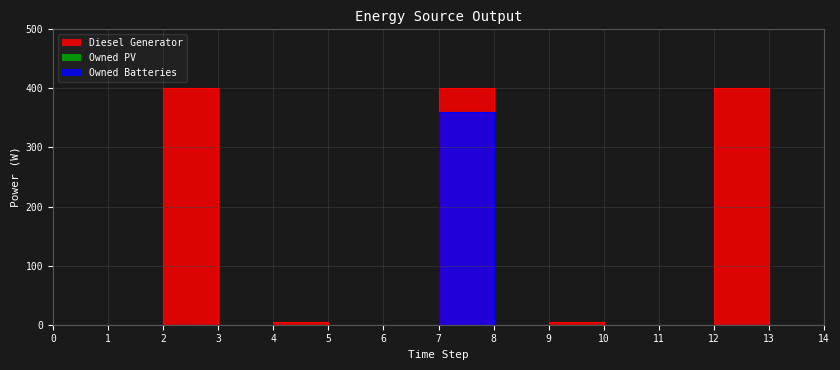

In Owned Batteries, how many points are higher than both neighbors (excluding endpoints)?

1